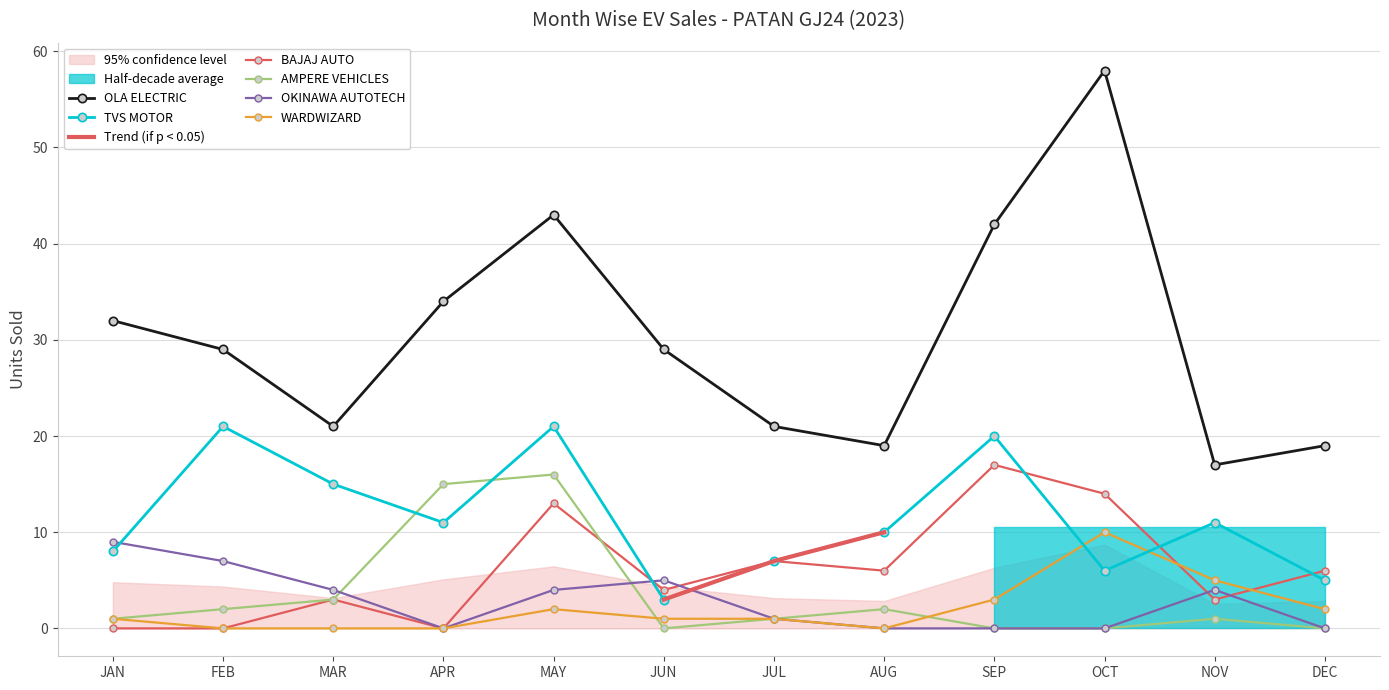

What are all the series names shown in the legend?

OLA ELECTRIC, TVS MOTOR, BAJAJ AUTO, AMPERE VEHICLES, OKINAWA AUTOTECH, WARDWIZARD